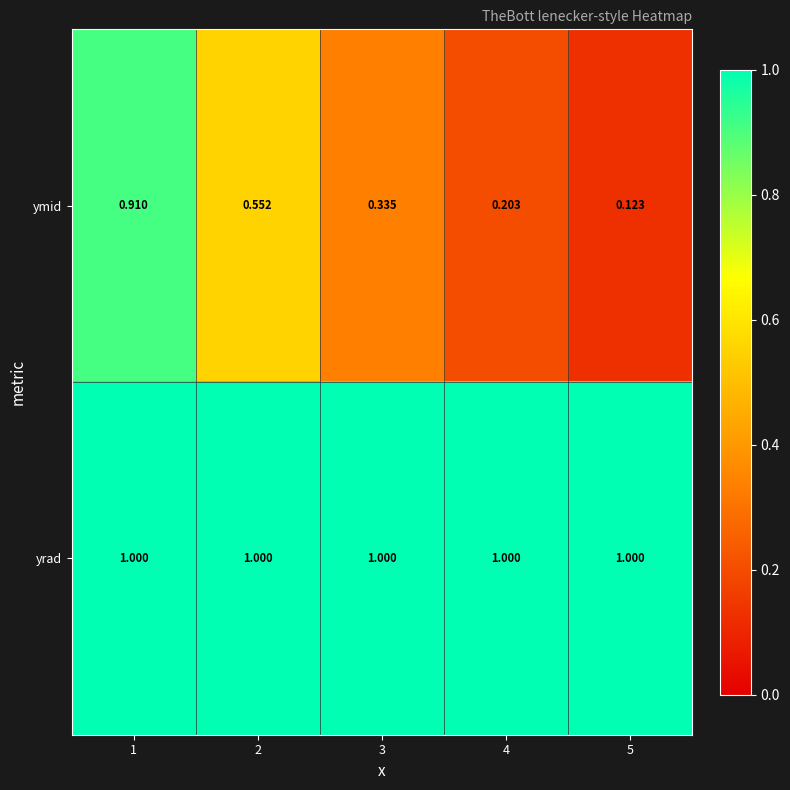

Is the value of ymid at 2 greater than the value of yrad at 1?

No